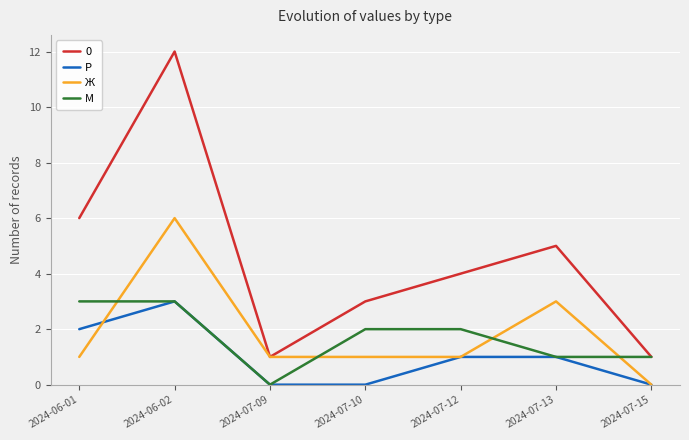

What is the total value across all series at 2024-07-13?

10